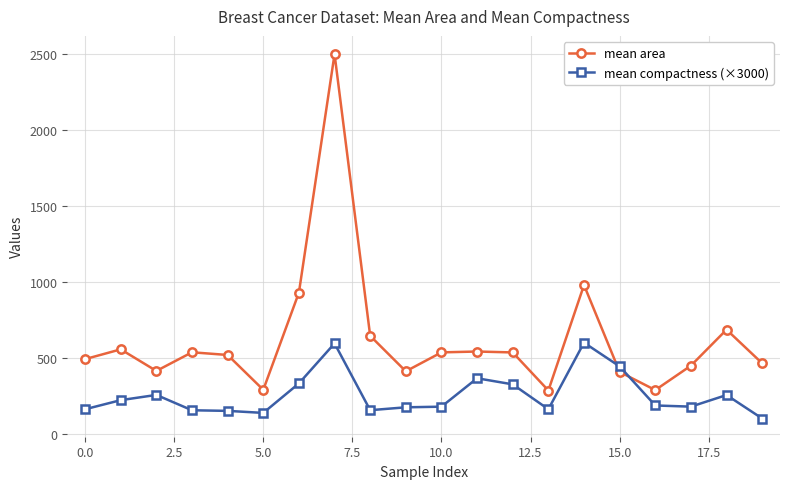

At how many categories does at least one series exceed 783?

3